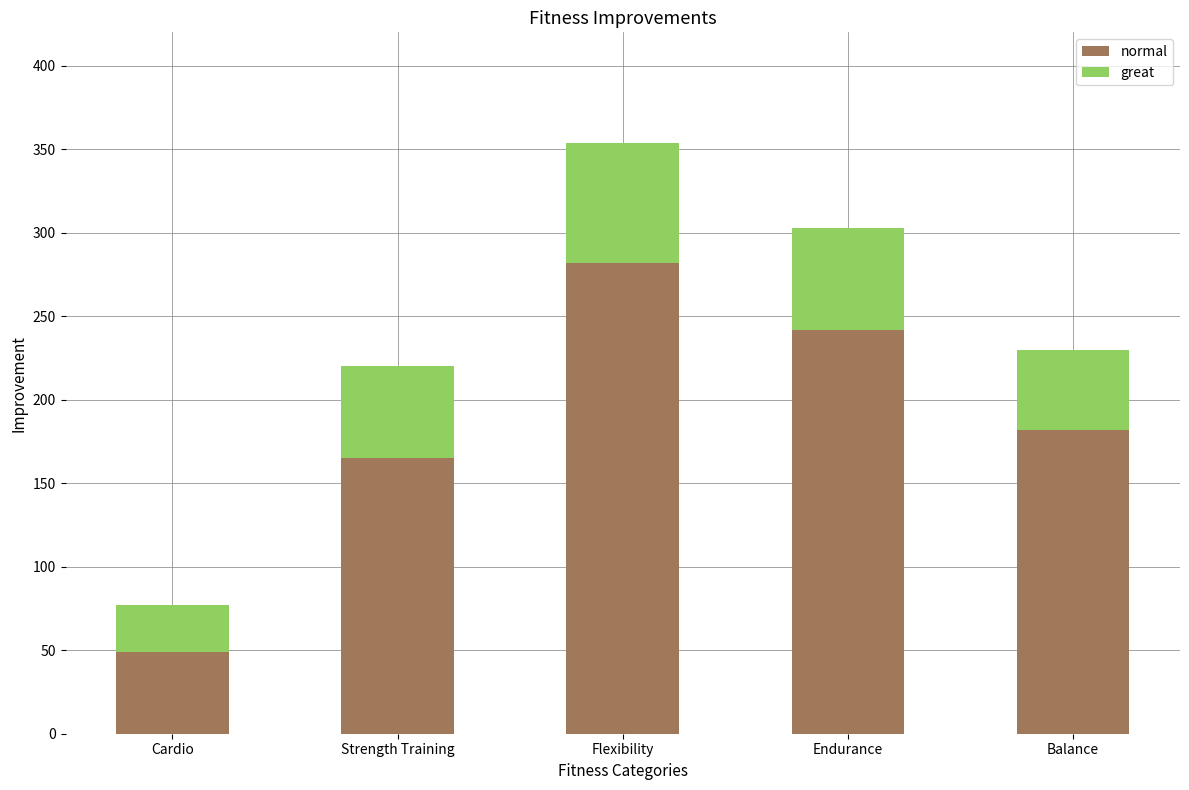

Reading left to right, what are the values for normal?

Cardio=49	Strength Training=165	Flexibility=282	Endurance=242	Balance=182